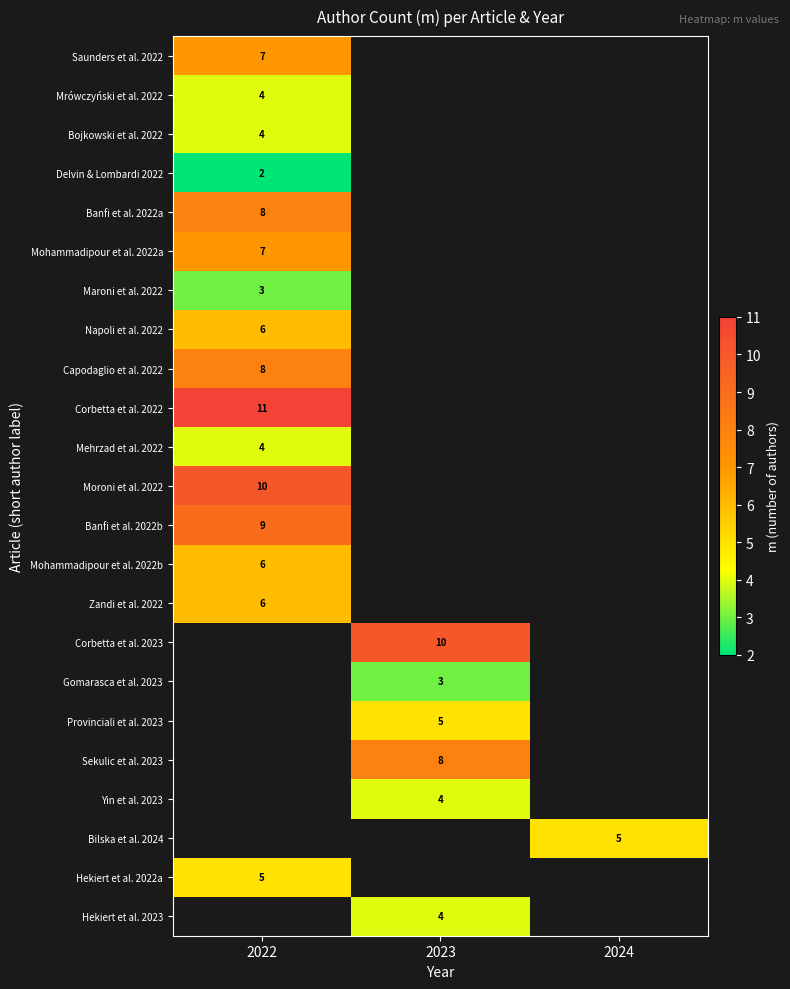

What is the smallest value displayed?

2.0